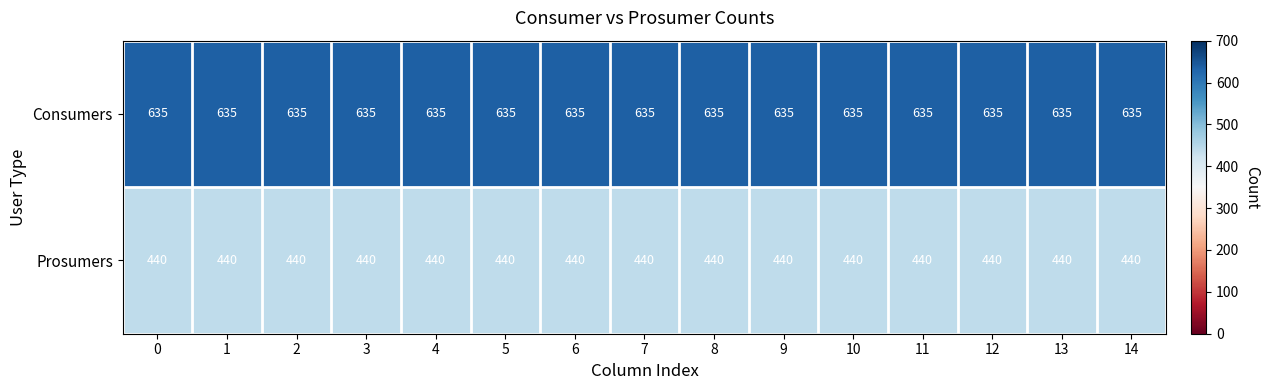

What is the spread (max minus min) of values at 7?

195